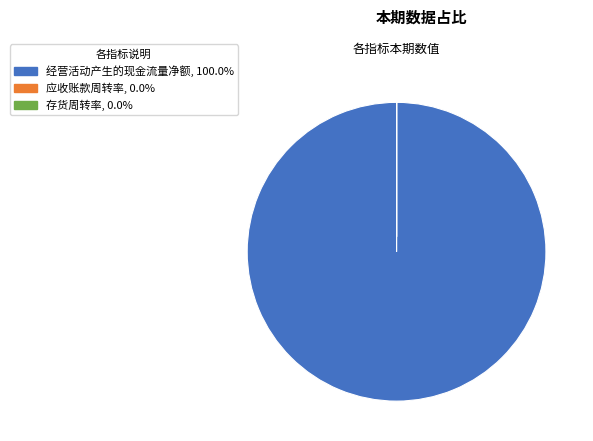

What is the largest slice in the pie chart?

经营活动产生的现金流量净额